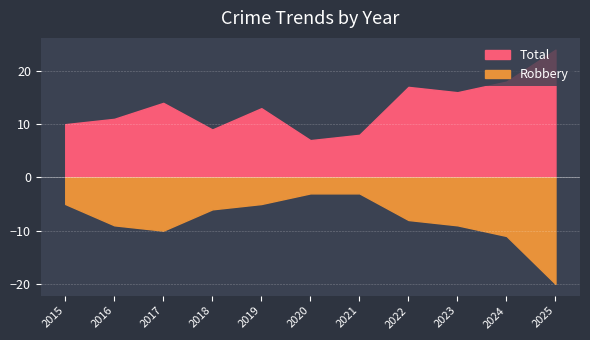

Does the chart display data point markers on the line(s)?

No